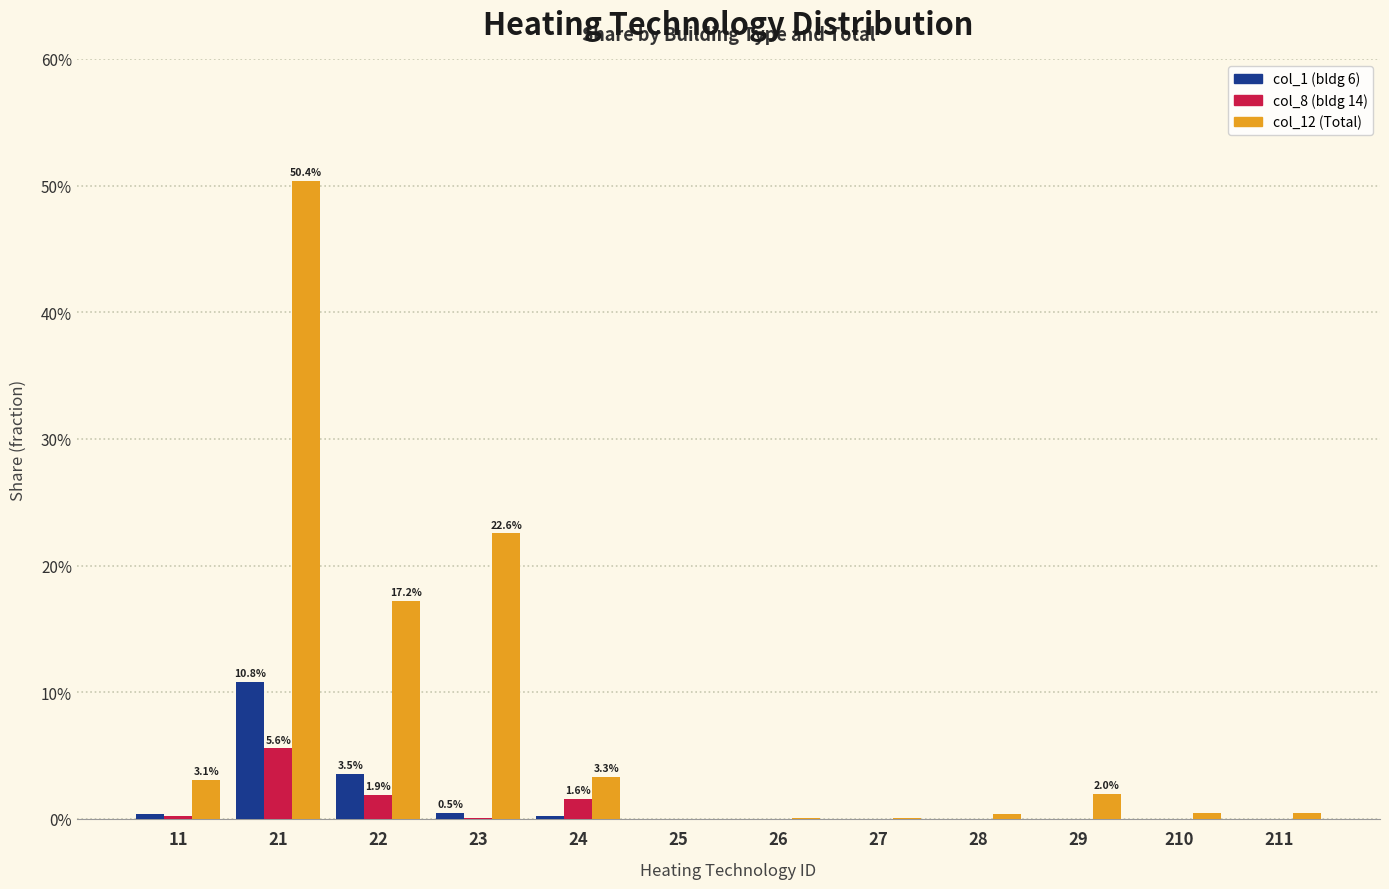

Reading left to right, extract all data points from this chart.

col_1 (bldg 6): 11=0.0	21=0.1	22=0.0	23=0.0	24=0.0	25=0.0	26=0.0	27=0.0	28=0.0	29=0.0	210=0.0	211=0.0
col_8 (bldg 14): 11=0.0	21=0.1	22=0.0	23=0.0	24=0.0	25=0.0	26=0.0	27=0.0	28=0.0	29=0.0	210=0.0	211=0.0
col_12 (Total): 11=0.0	21=0.5	22=0.2	23=0.2	24=0.0	25=0.0	26=0.0	27=0.0	28=0.0	29=0.0	210=0.0	211=0.0